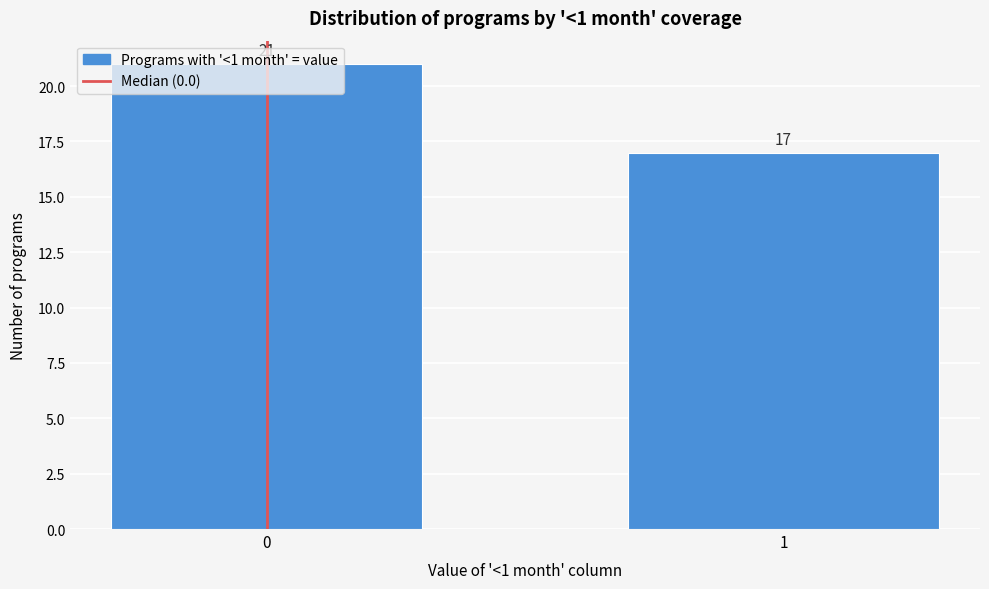

What is the maximum value shown in the chart?

21